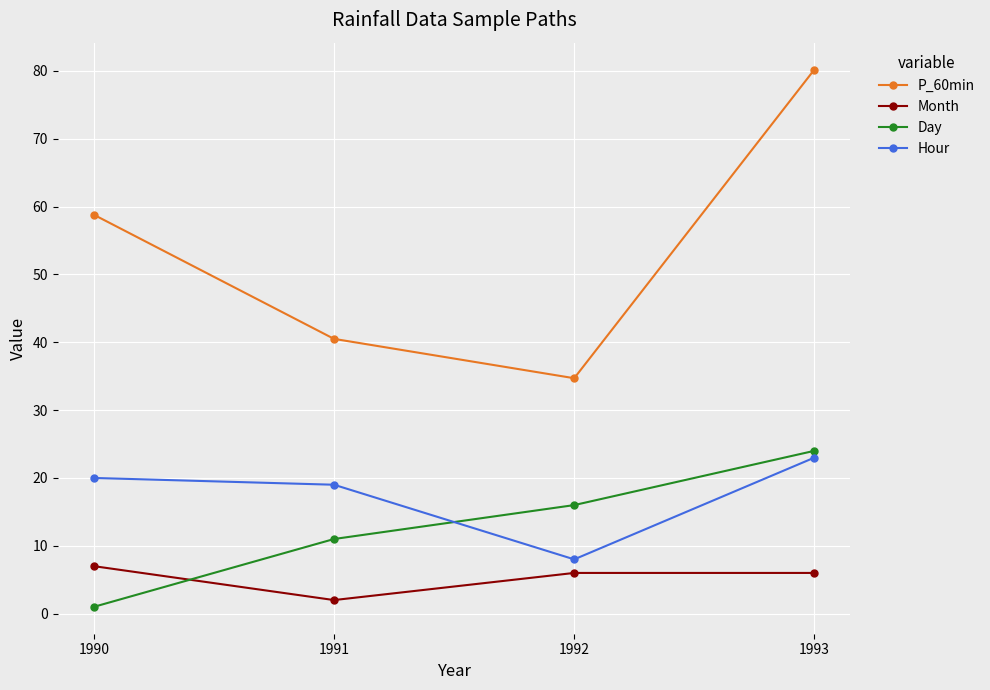

Reading left to right, what are all the values shown in this chart?

P_60min: 58.8	40.5	34.7	80.2
Month: 7.0	2.0	6.0	6.0
Day: 1.0	11.0	16.0	24.0
Hour: 20.0	19.0	8.0	23.0